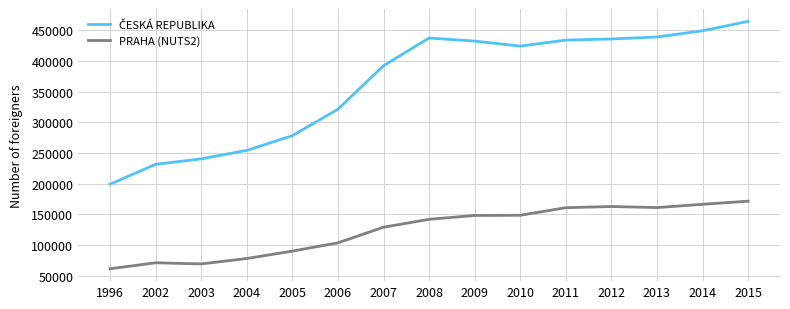

At how many categories does at least one series exceed 102464?

15